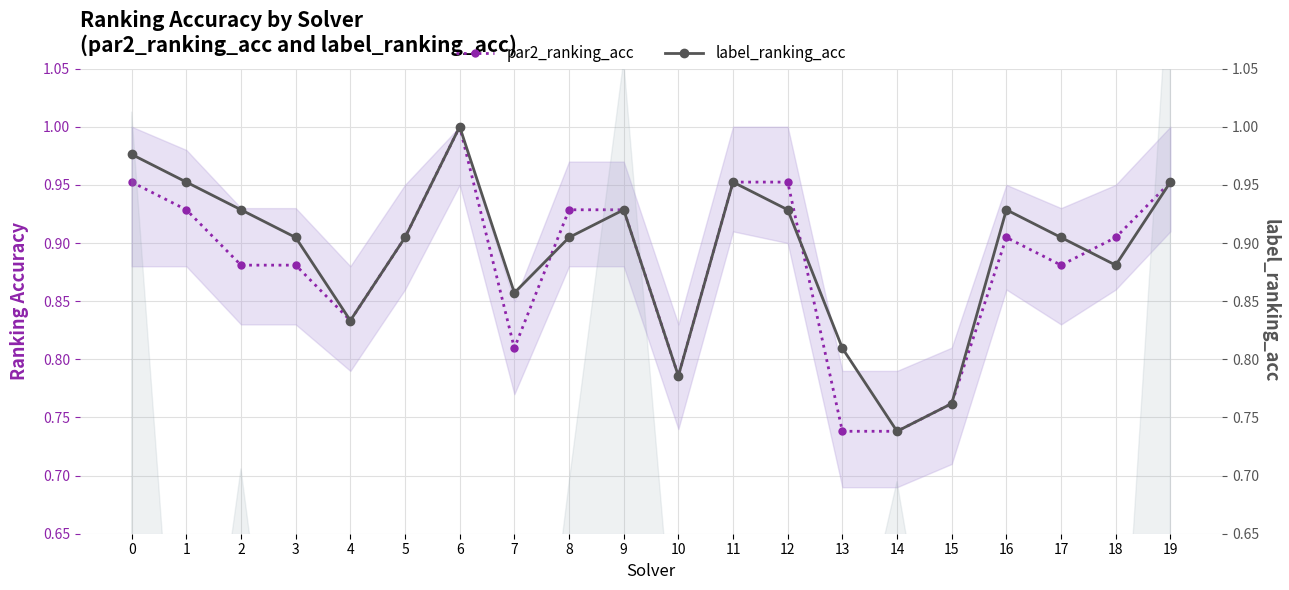

What are all the series names shown in the legend?

par2_ranking_acc, label_ranking_acc